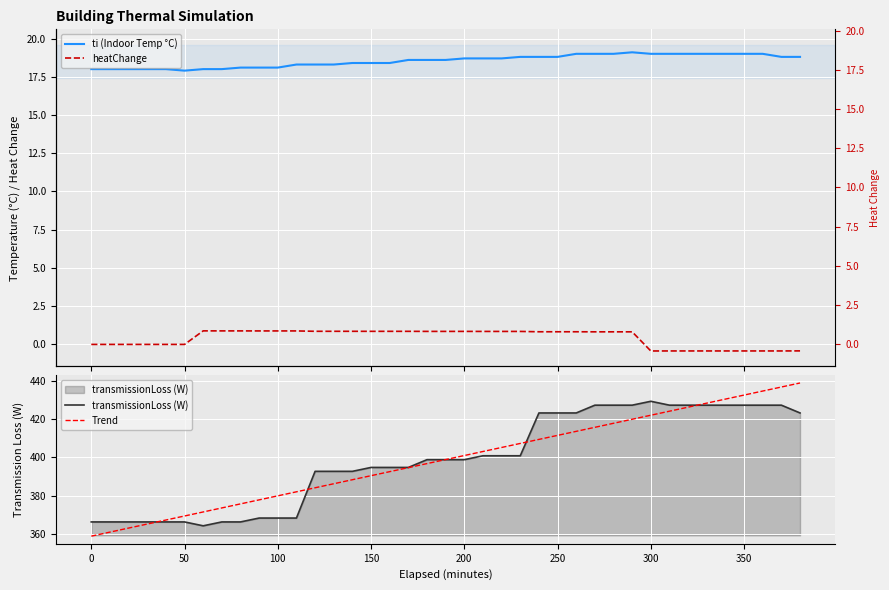

The transmissionLoss (W) series shows 482.0 at 0. True or false?

False